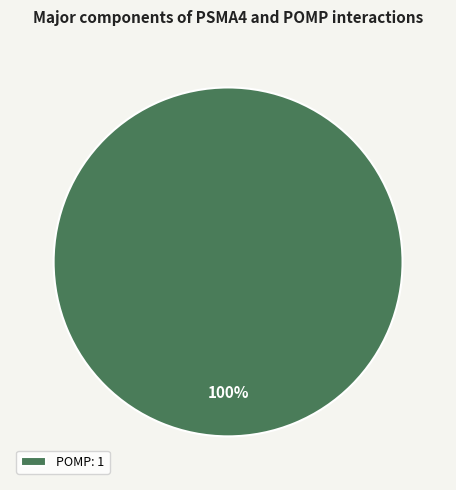

What percentage is the POMP: 1 slice, to the nearest percent?

100%